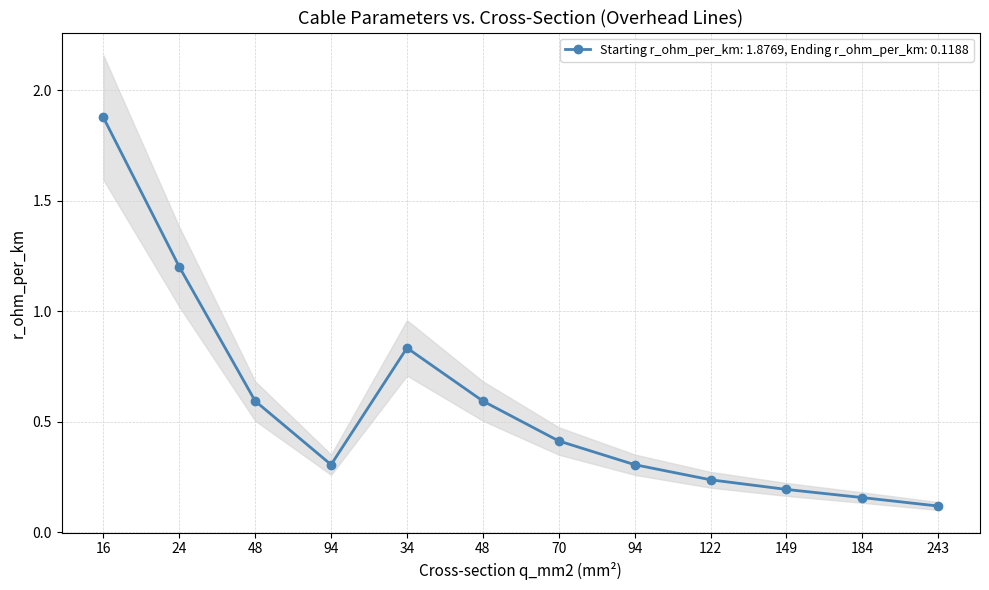

Reading left to right, what are all the values shown in this chart?

1.9	1.2	0.6	0.3	0.8	0.6	0.4	0.3	0.2	0.2	0.2	0.1